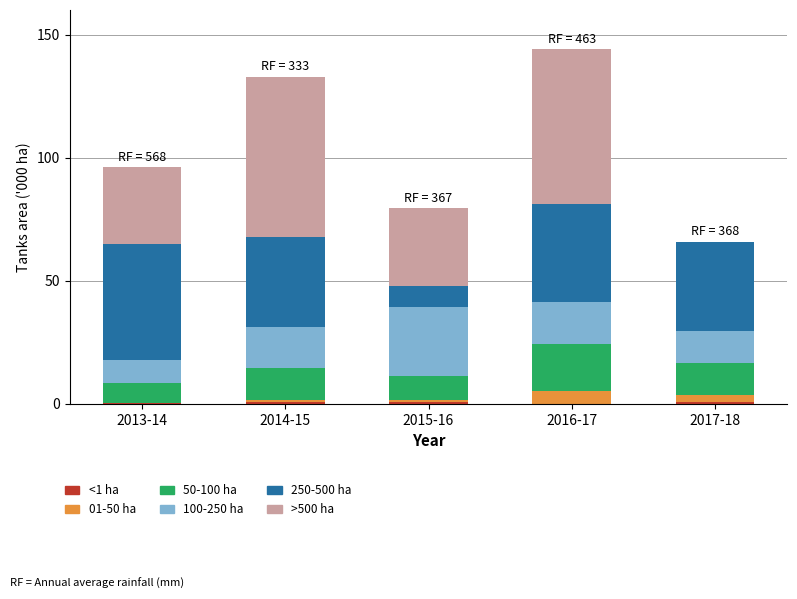

At 2013-14, list the series in order from smallest to largest.

01-50 ha, <1 ha, 50-100 ha, 100-250 ha, >500 ha, 250-500 ha